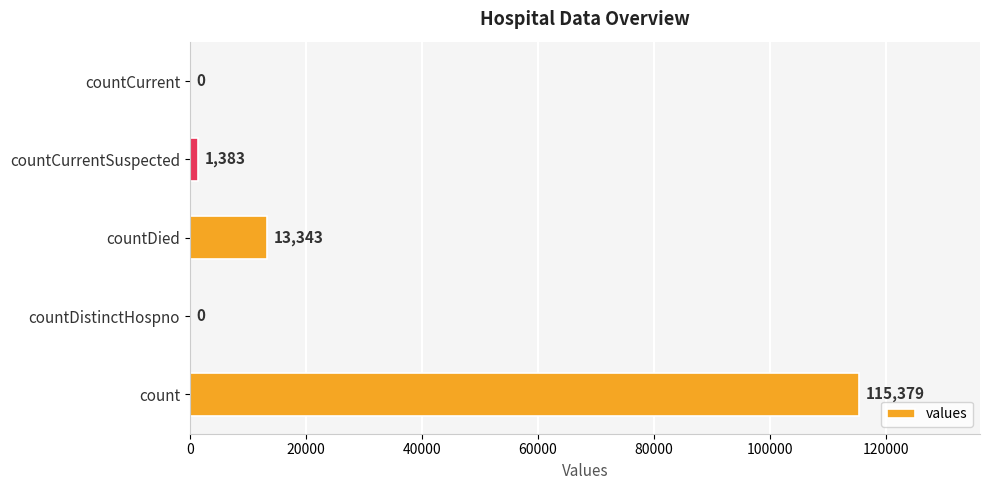

Is it true that the value at countDied is 19767?

False